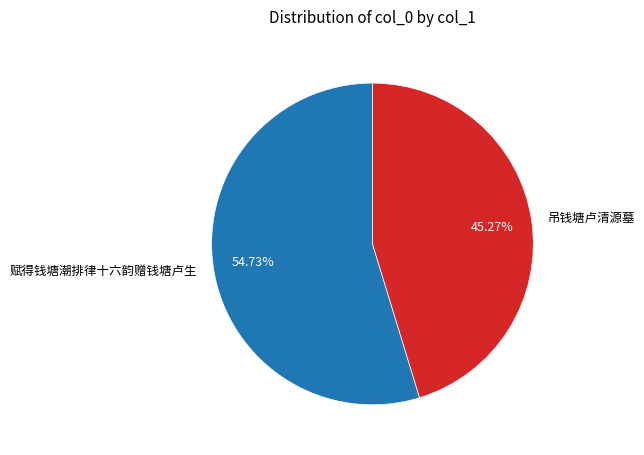

Which category has the smallest portion of the pie?

吊钱塘卢清源墓